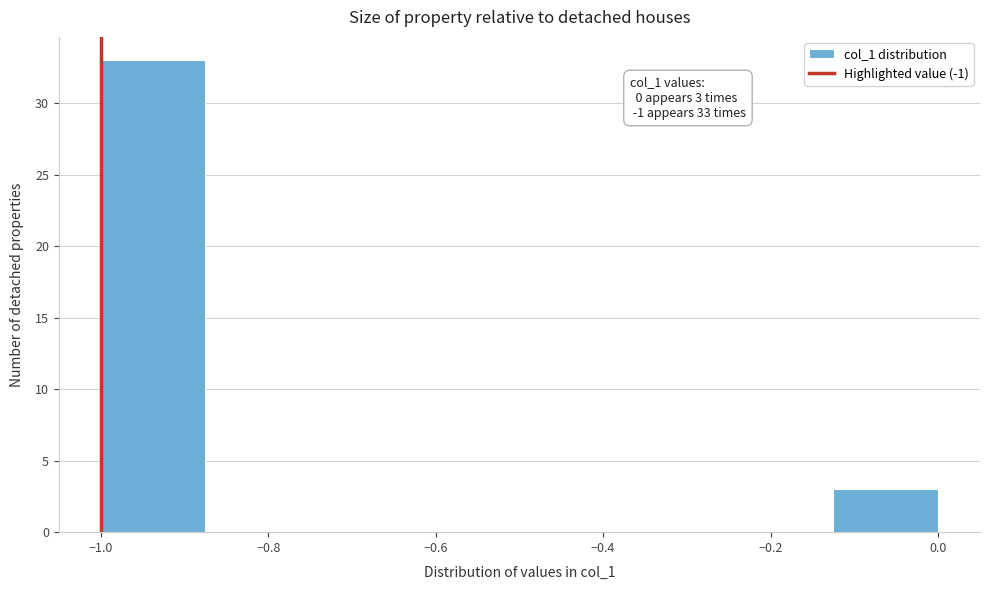

Over which range of the x-axis is the bar tallest?

-1.000 to -0.875